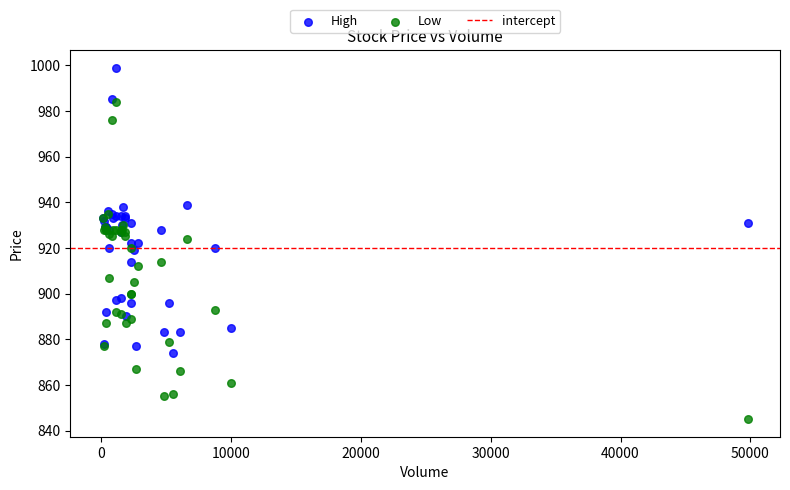

Which series reaches the maximum Y coordinate?

High